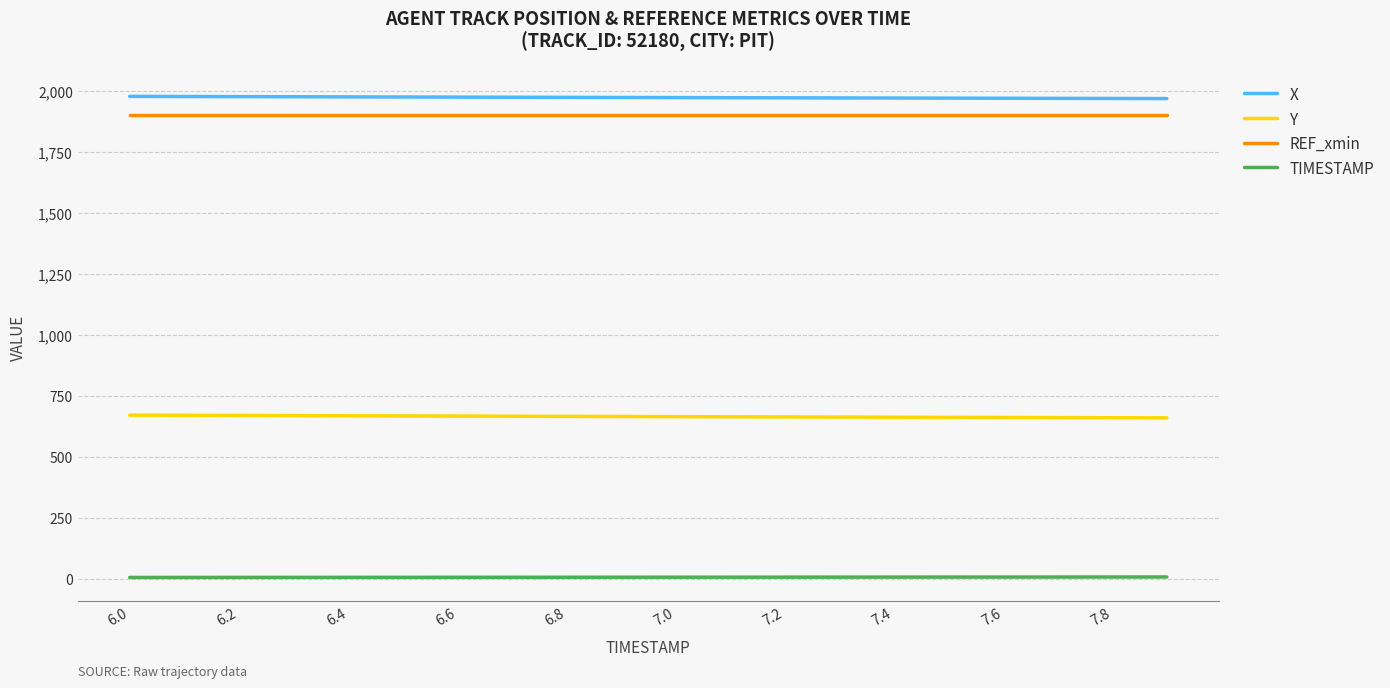

What is the maximum value shown in the chart?

1978.1